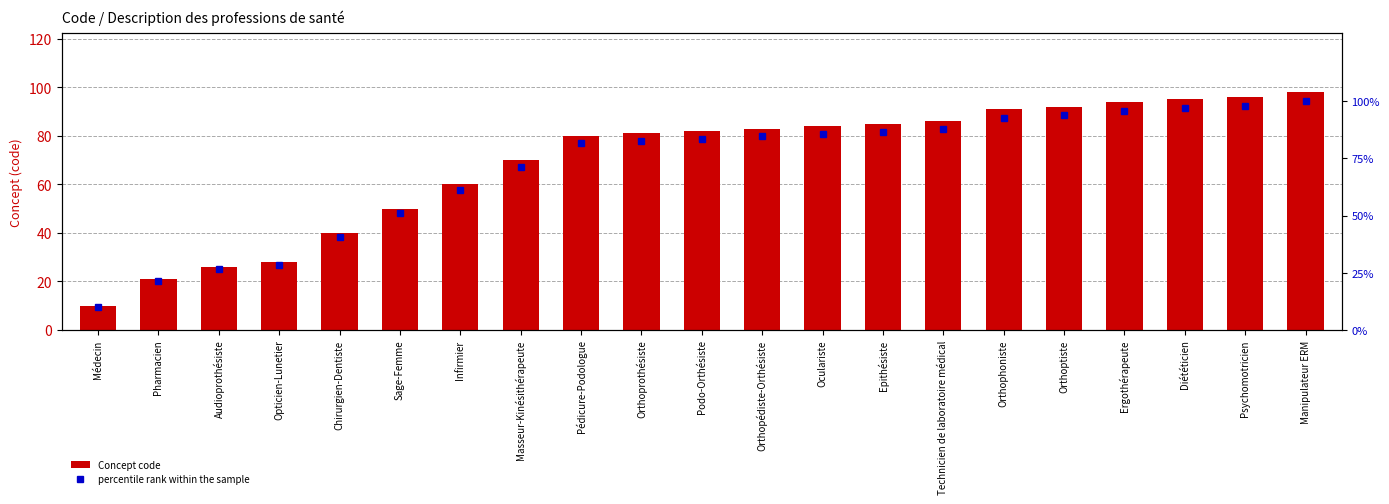

Does the chart contain stacked bars?

No